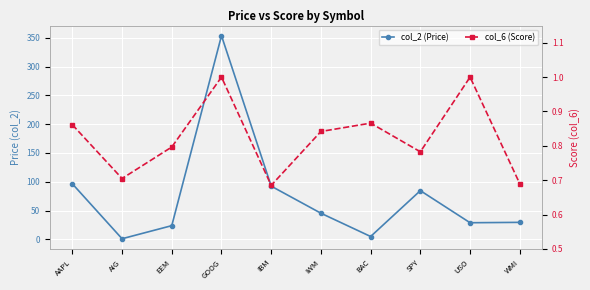

Between AAPL and WMI, which series saw the biggest shift?

col_2 (Price)